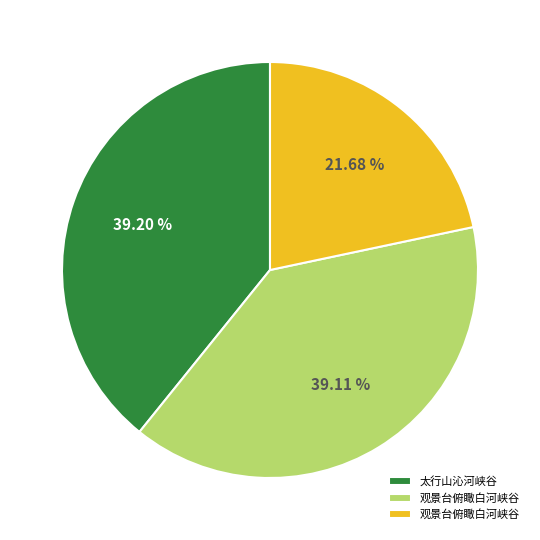

Does any single category account for the majority?

No